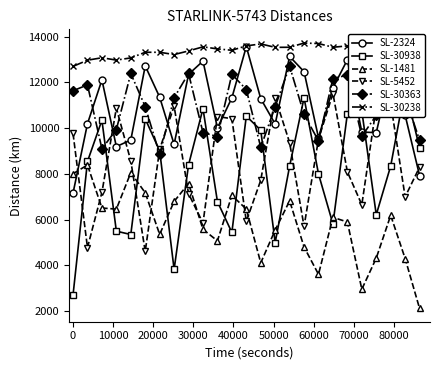

Which series has the largest total across all categories?

SL-30238